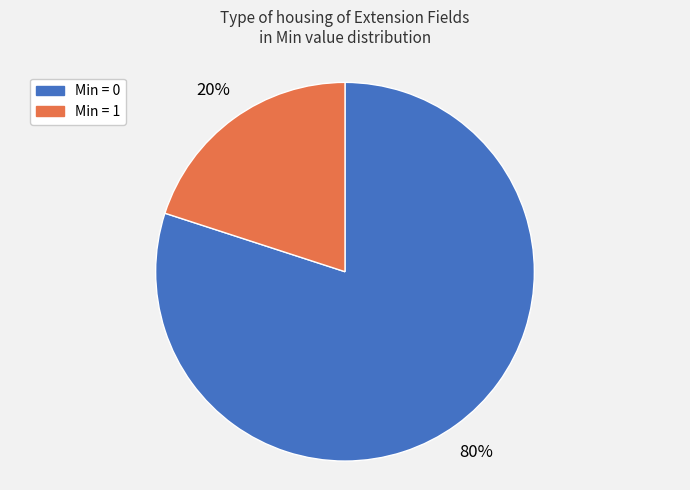

Is Min = 1 the majority of the pie?

No